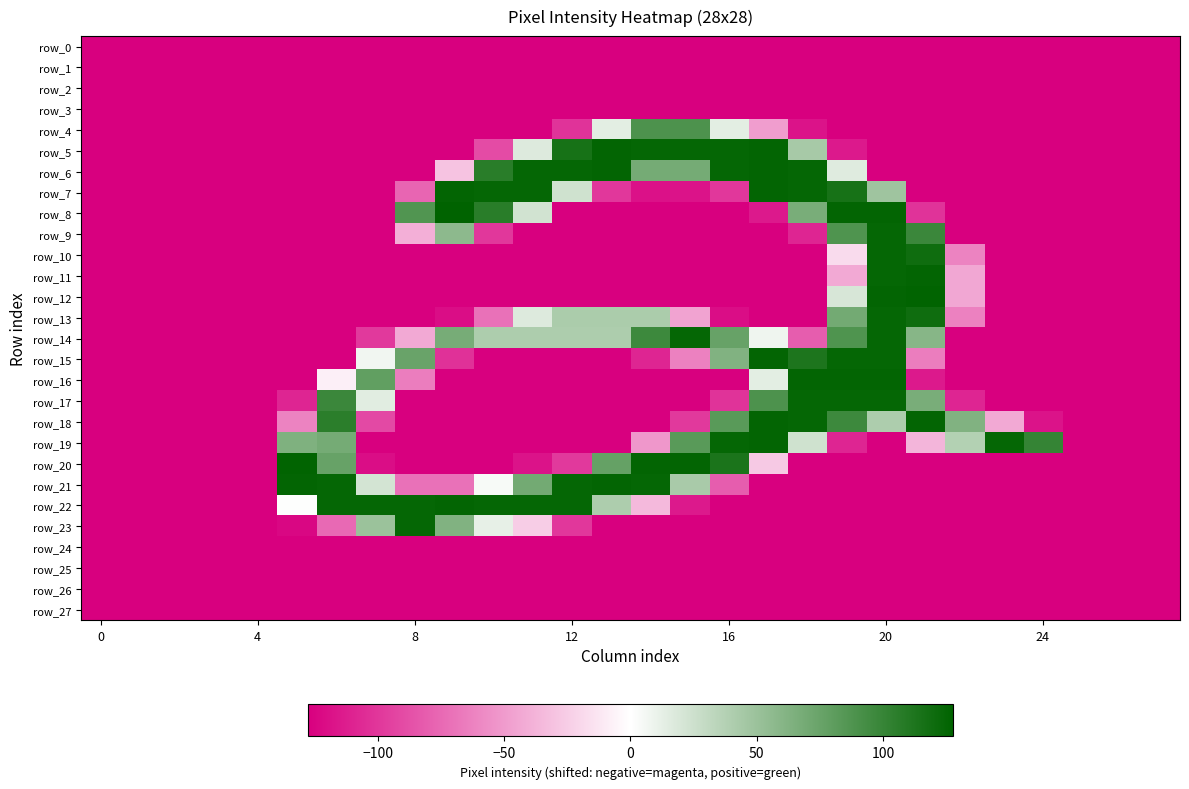

What is the average value of the row_21 series?

-53.6